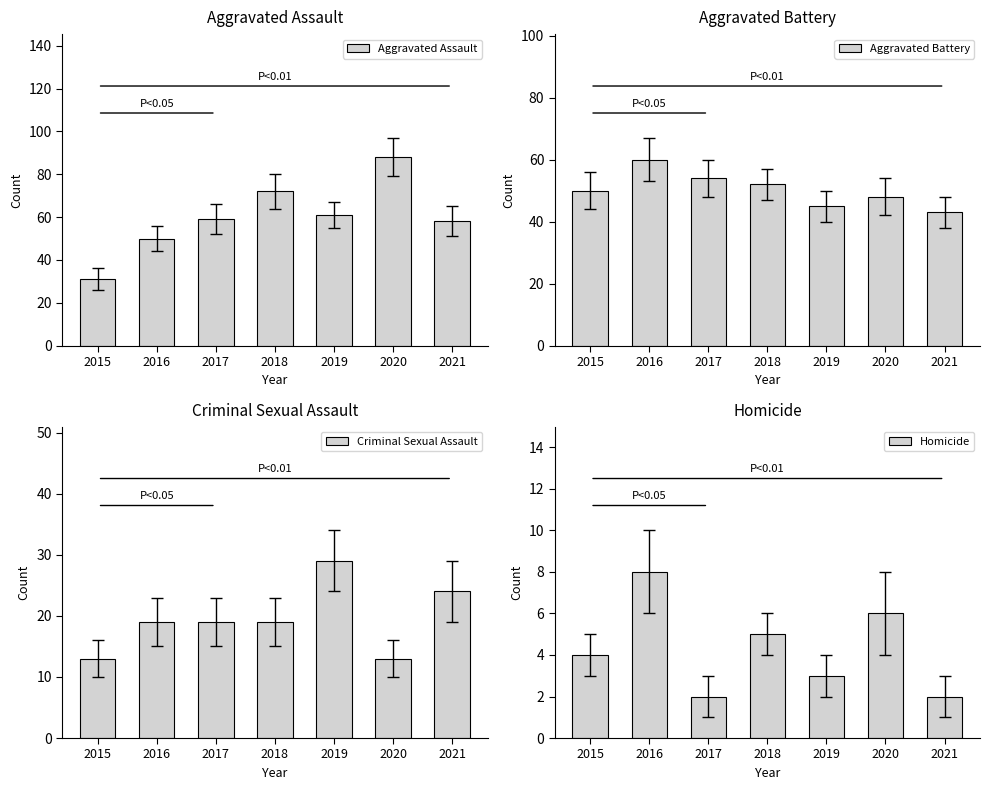

Which series has the largest total across all categories?

Aggravated Assault